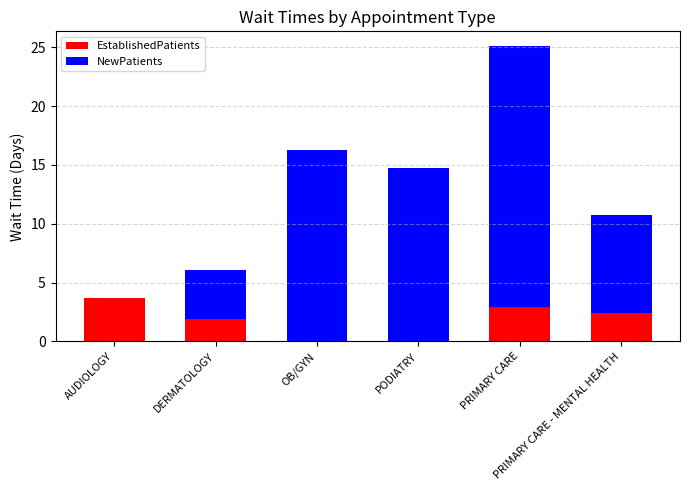

What is the sum of all EstablishedPatients values?

10.9